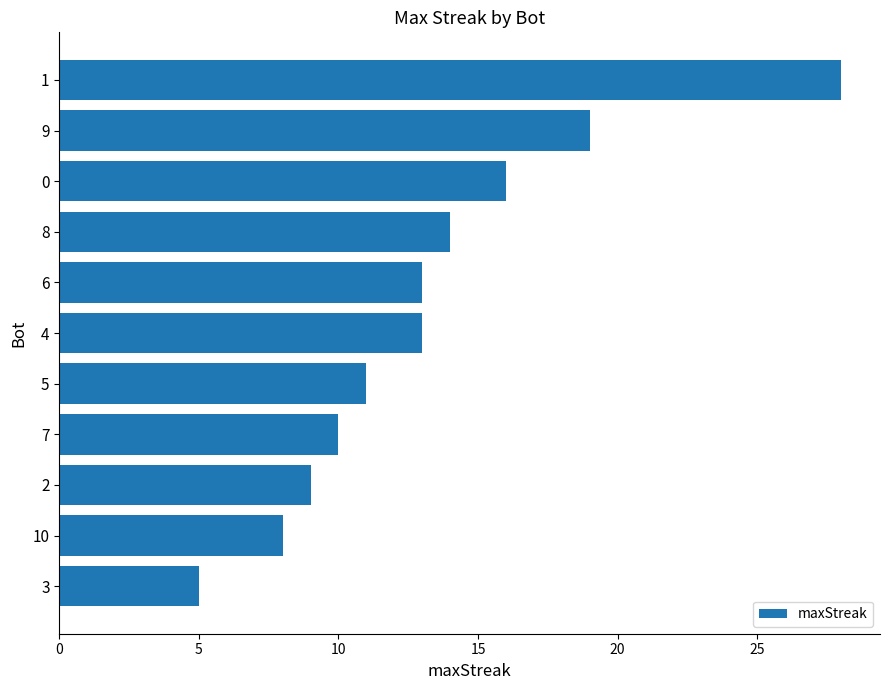

What is the maximum value shown in the chart?

28